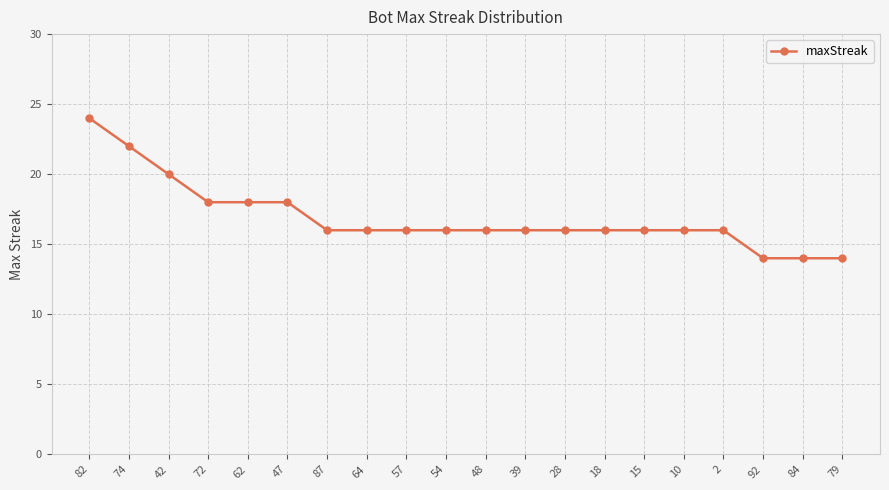

What is the difference between the maximum and minimum values?

10